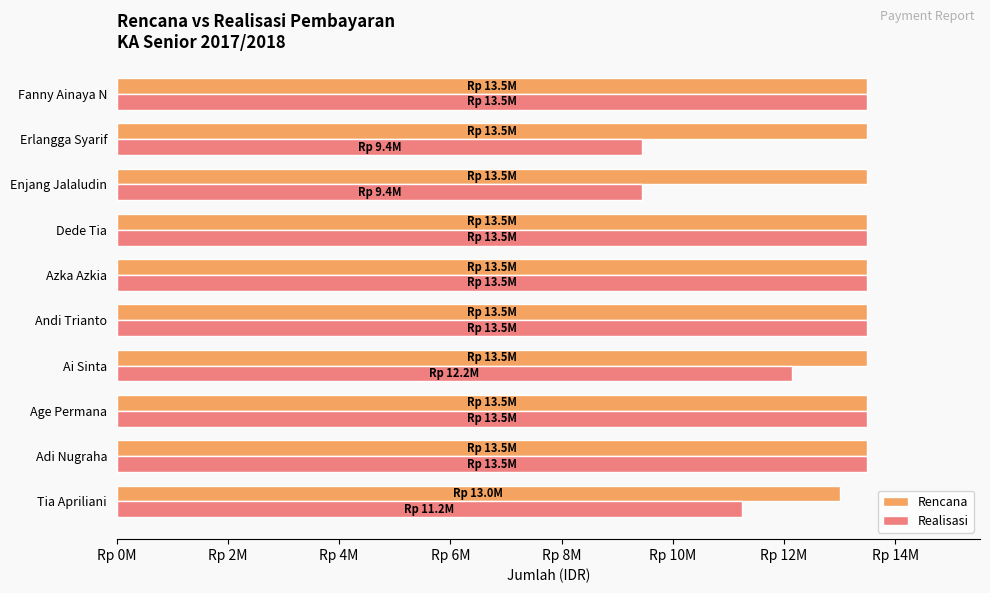

What is the greatest value displayed?

13500000